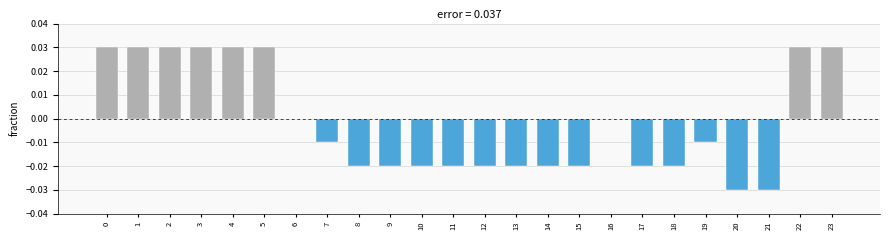

How many values are between 0 and 1?

10